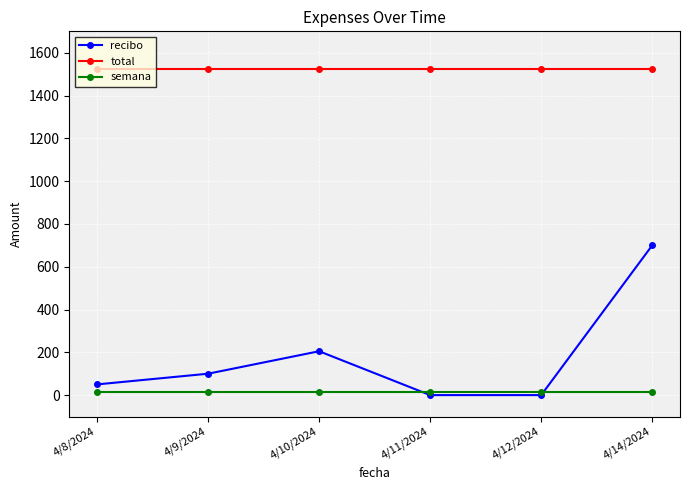

What value does the recibo series have at 4/14/2024?

700